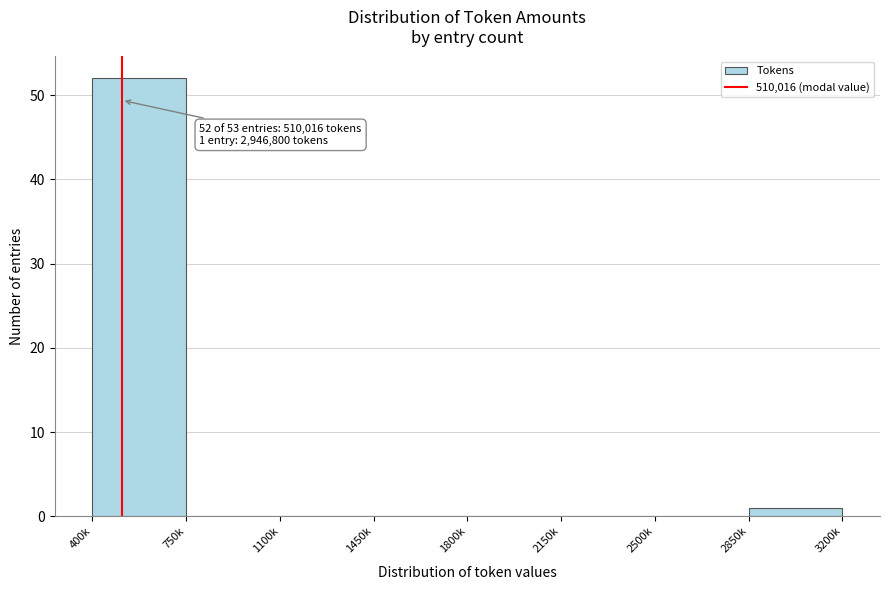

Reading right to left, transcribe all the data shown in this chart.

2850k=1	2500k=0	2150k=0	1800k=0	1450k=0	1100k=0	750k=0	400k=52